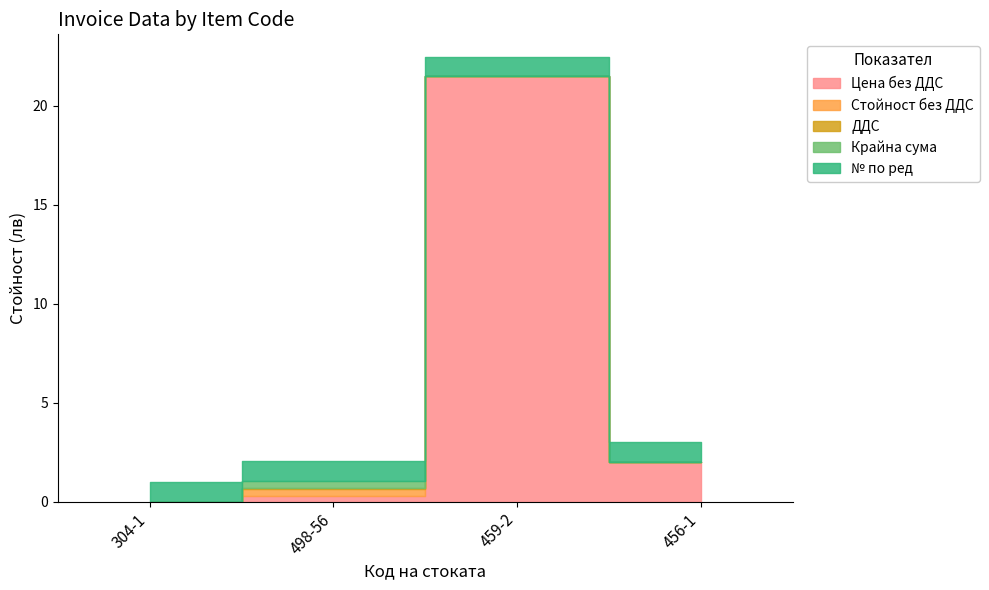

Rank the categories by ДДС value from lowest to highest.

304-1, 459-2, 456-1, 498-56